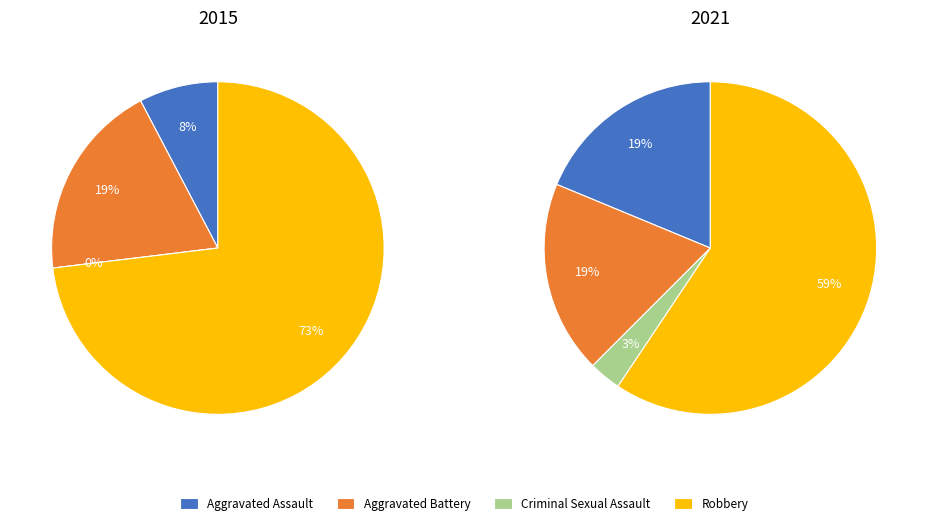

Rank the categories by value from highest to lowest.

Robbery, Aggravated Assault, Aggravated Battery, Criminal Sexual Assault